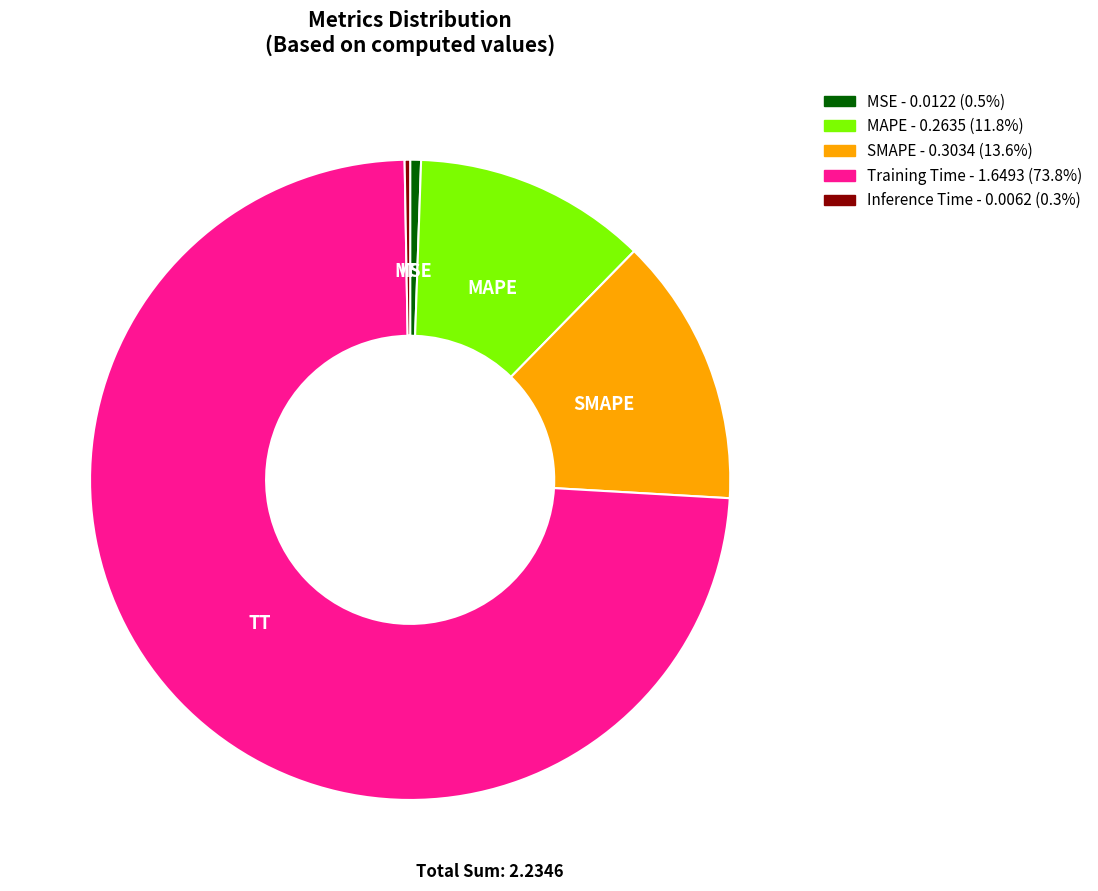

Do MSE and Training Time together represent more than half of the pie?

Yes